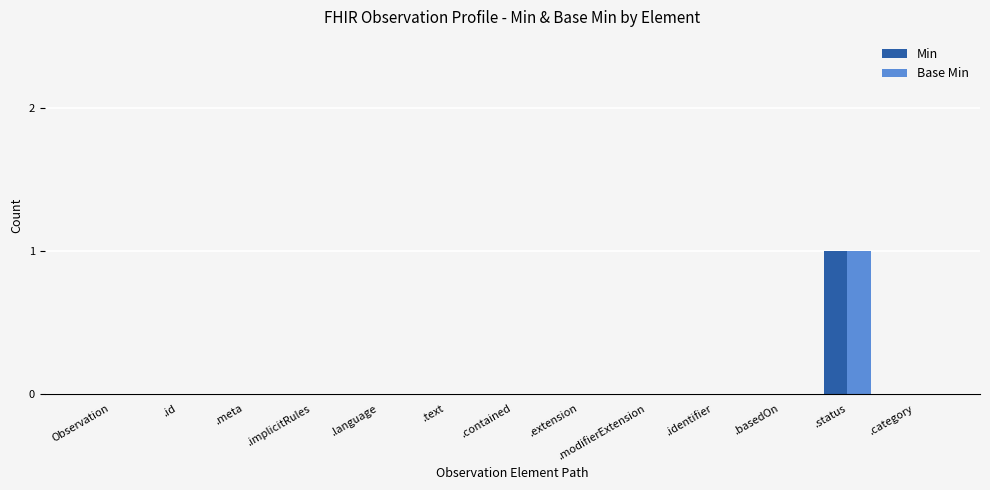

Reading left to right, transcribe all the data shown in this chart.

Min: 0	0	0	0	0	0	0	0	0	0	0	1	0
Base Min: 0	0	0	0	0	0	0	0	0	0	0	1	0